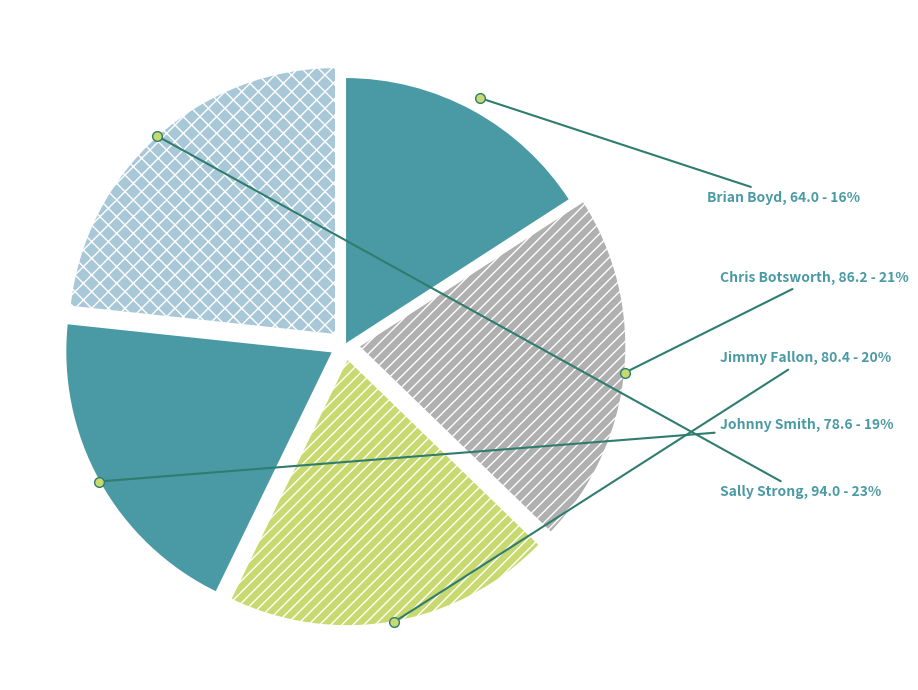

What percentage is the Sally Strong slice, to the nearest percent?

23%